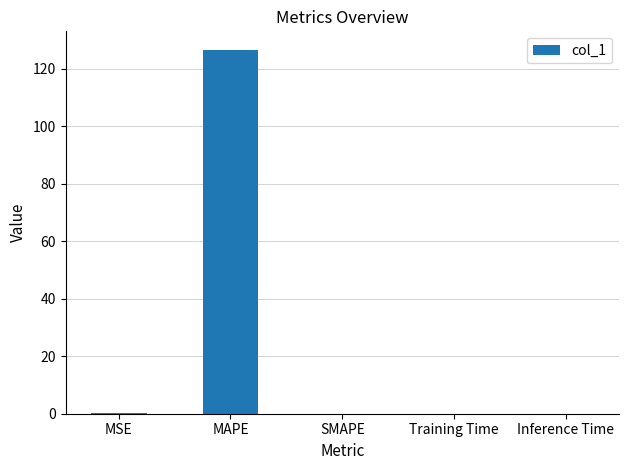

Are the bars horizontal?

No